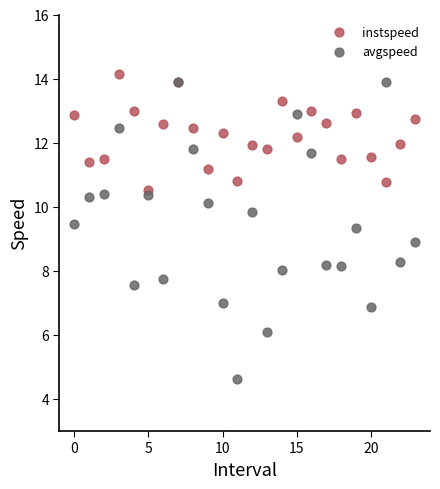

Which series contains the lowest Y value?

avgspeed